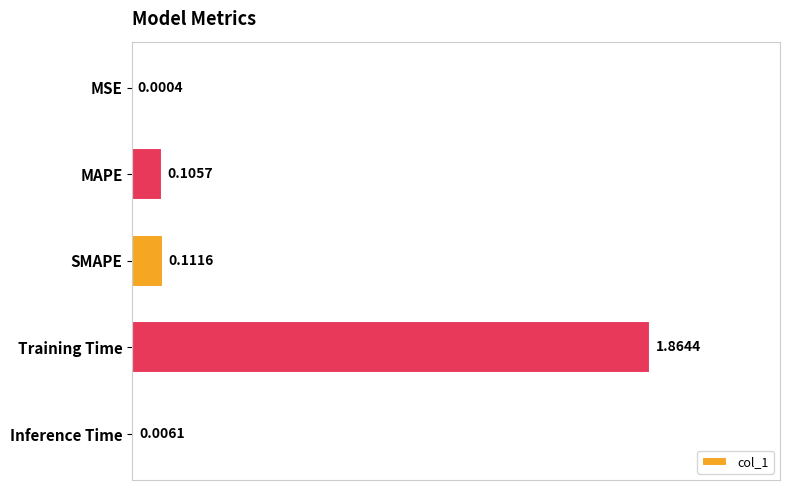

What is the sum of all values?

2.1